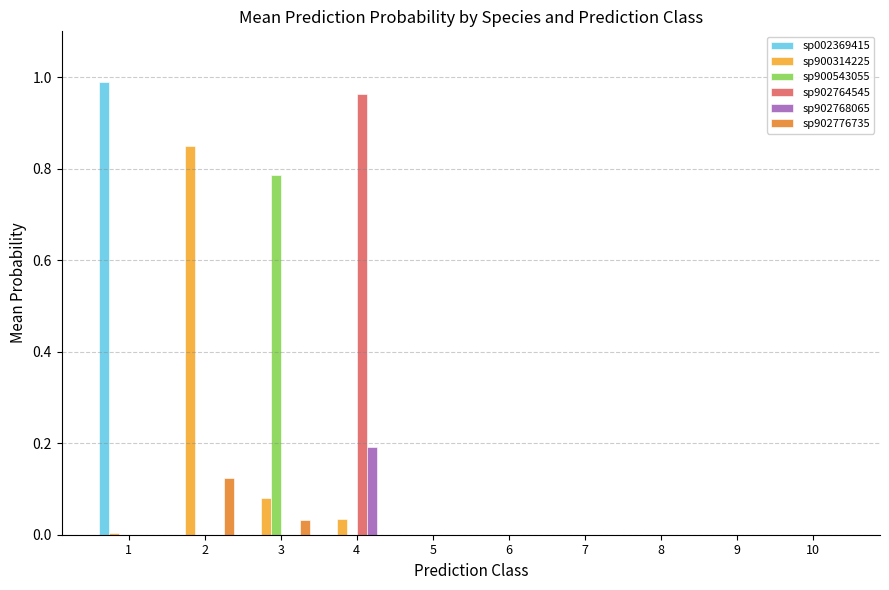

The sp902776735 series shows -0.1 at 10. True or false?

False